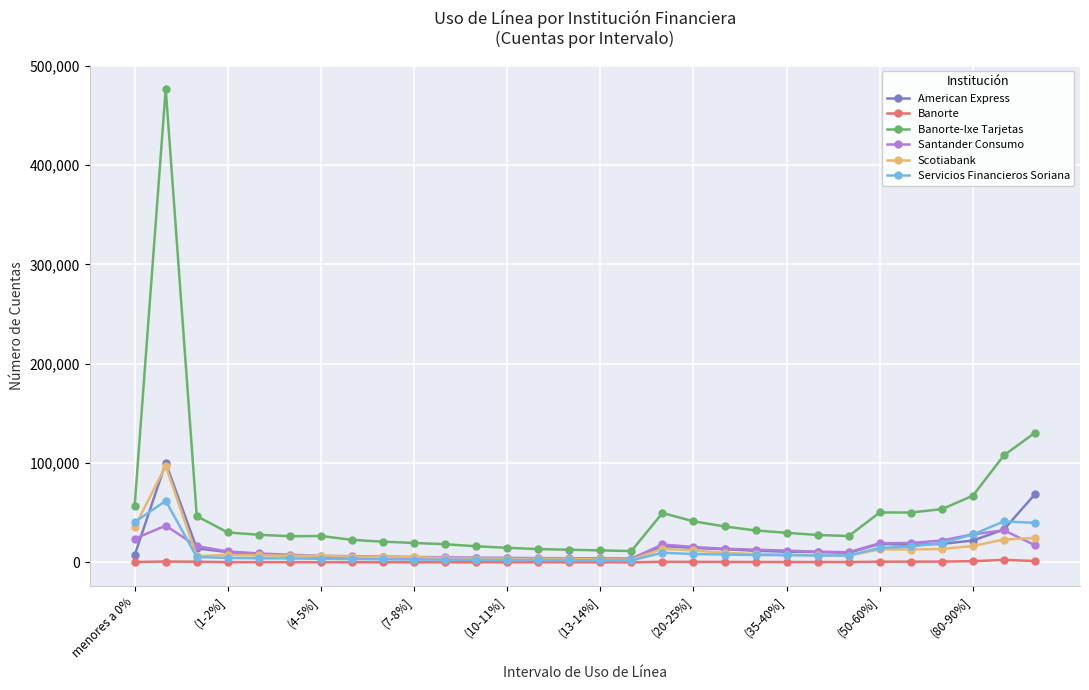

What is the greatest value displayed?

476742